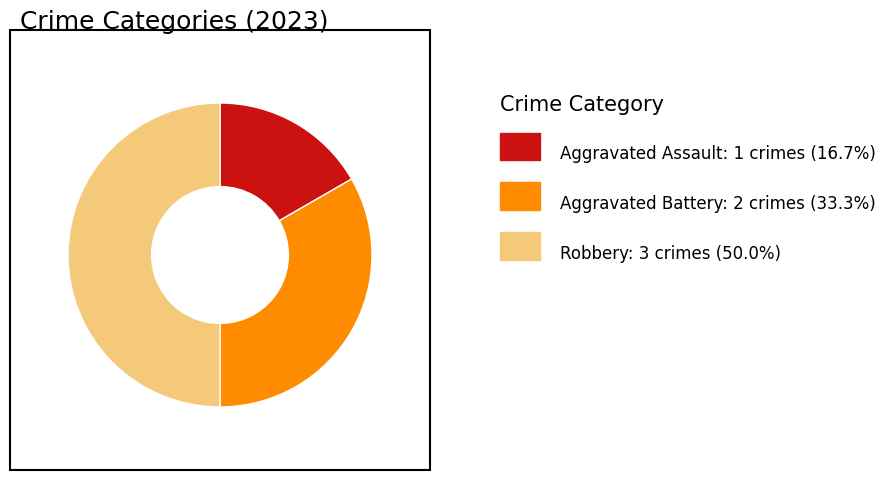

How many segments does this pie chart have?

3